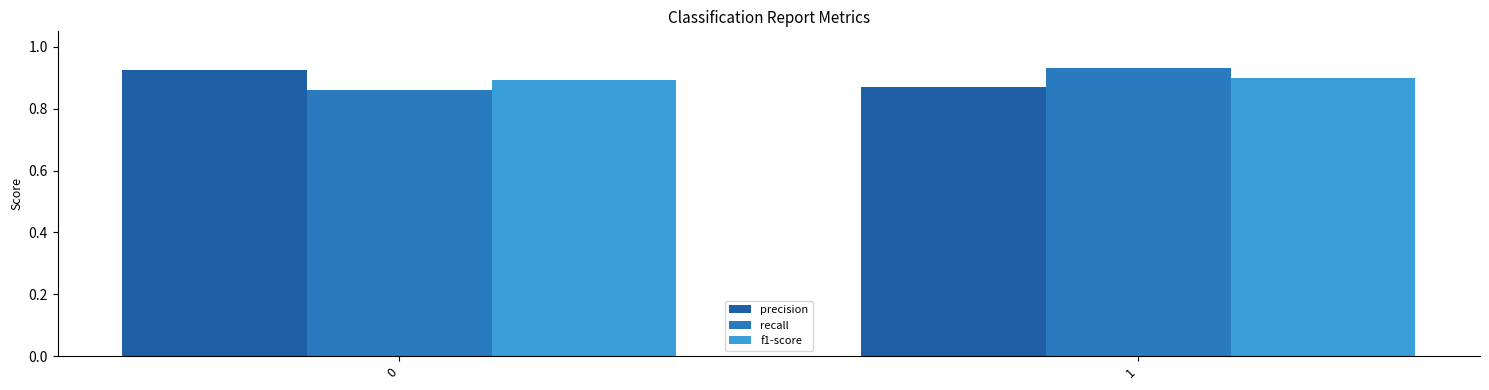

Is the value of f1-score at 1 greater than the value of precision at 0?

No